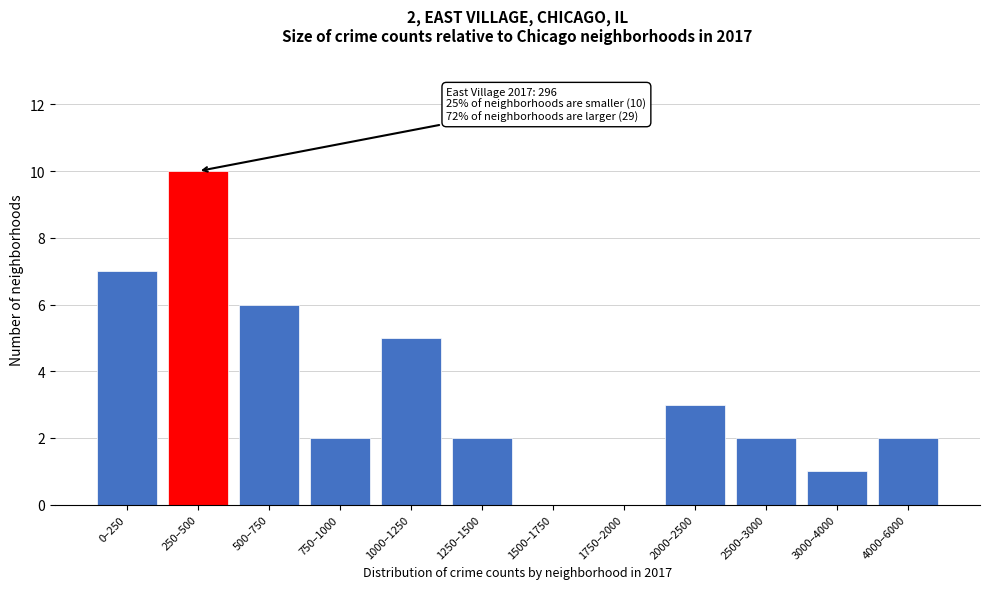

Reading left to right, list all the values displayed in this chart.

0–250=7	250–500=10	500–750=6	750–1000=2	1000–1250=5	1250–1500=2	1500–1750=0	1750–2000=0	2000–2500=3	2500–3000=2	3000–4000=1	4000–6000=2